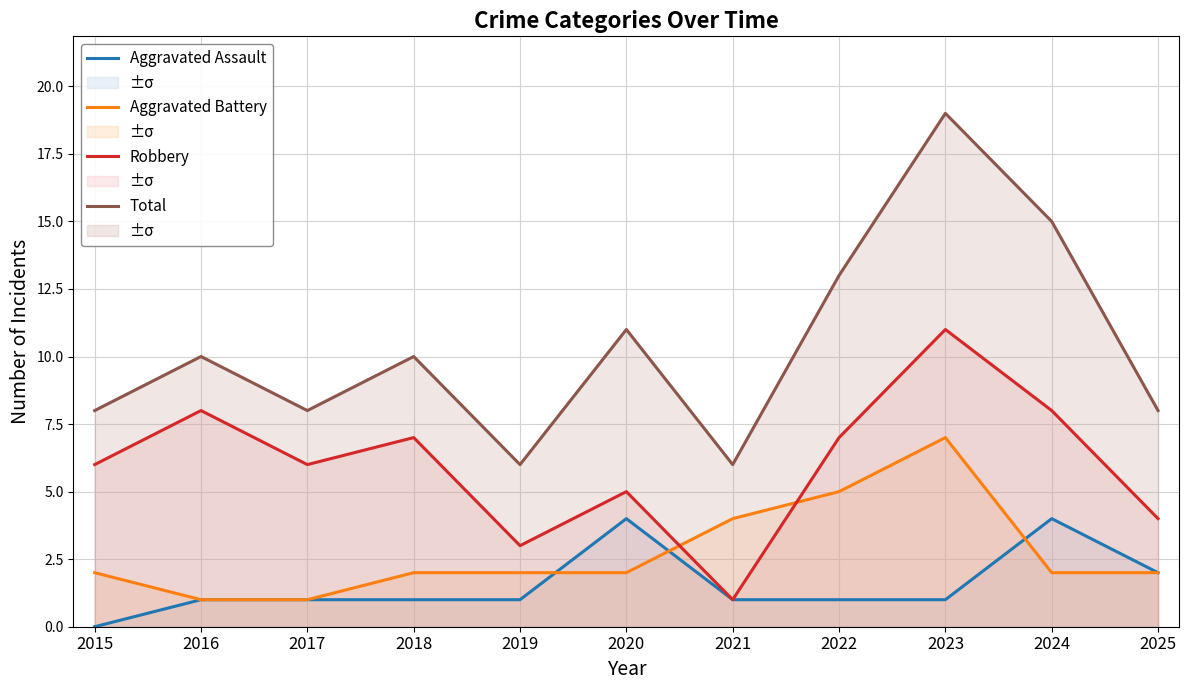

The value of Total at 2023 is 19. True or false?

True